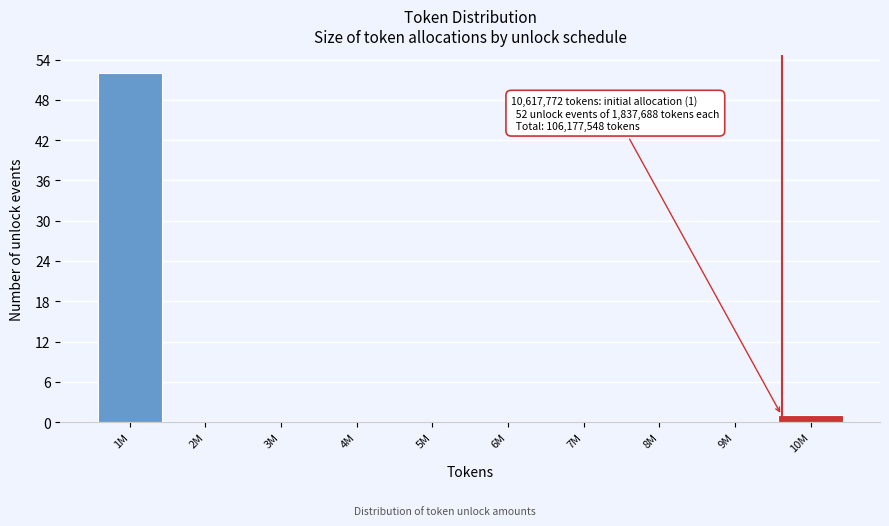

Reading right to left, extract all data points from this chart.

10M=1	9M=0	8M=0	7M=0	6M=0	5M=0	4M=0	3M=0	2M=0	1M=52